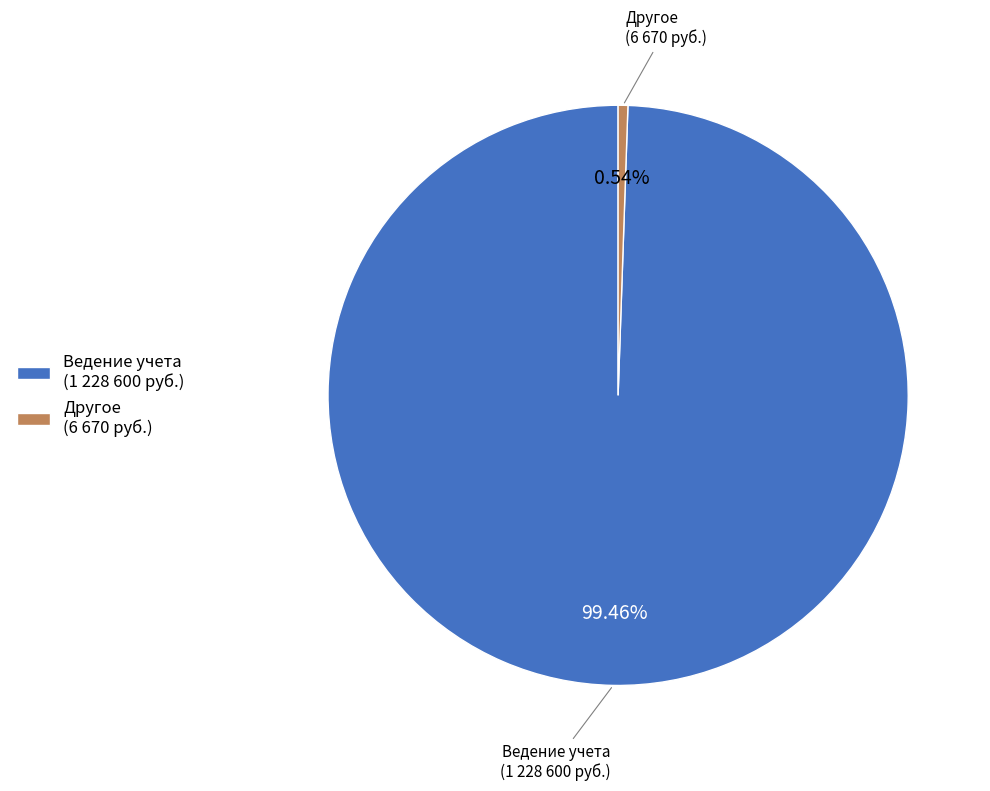

Rank the categories by value from lowest to highest.

Другое (6 670 руб.), Ведение учета (1 228 600 руб.)